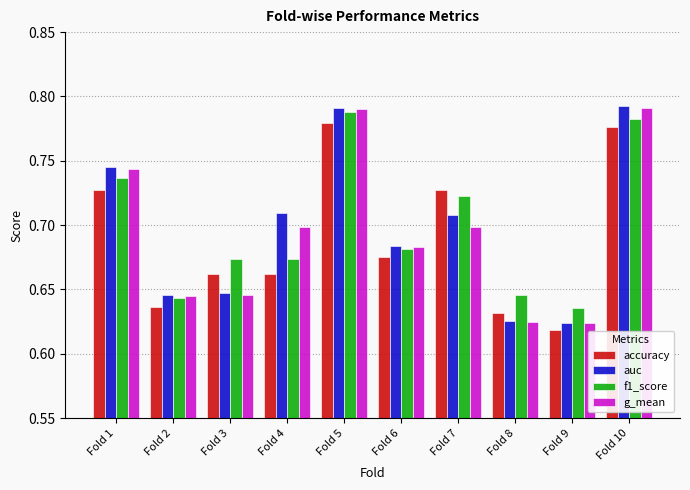

What is the sum of the accuracy values at Fold 3 and Fold 7?

1.4